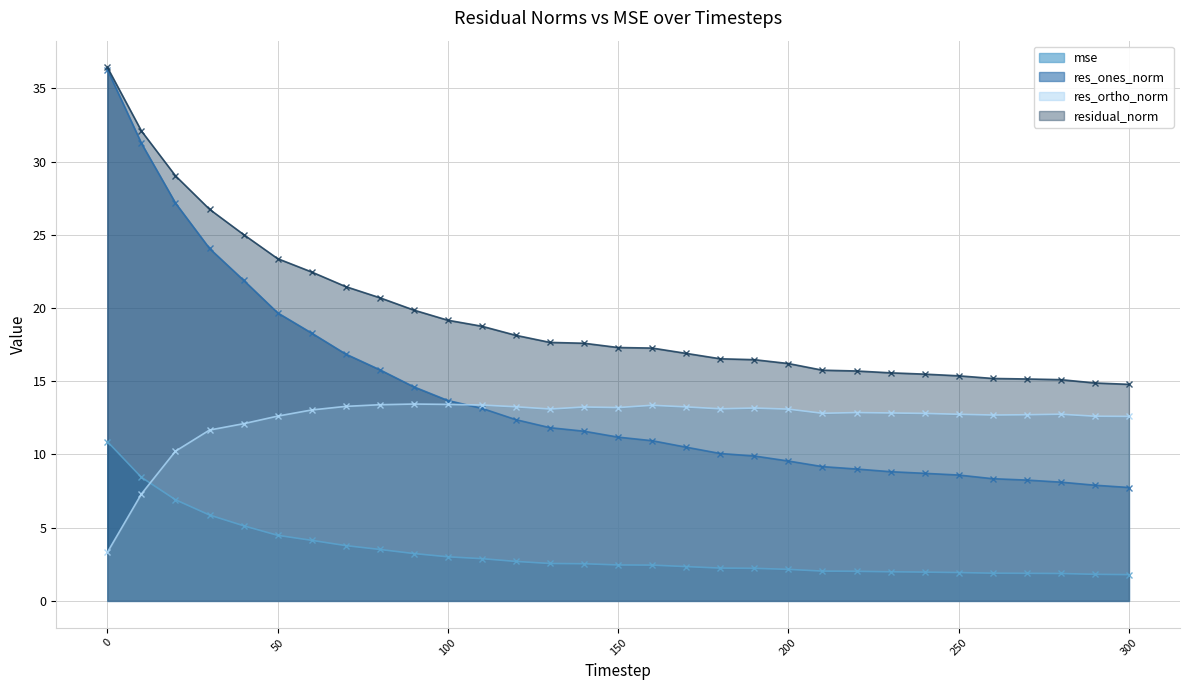

Where is mse nearest to the value 6?

30